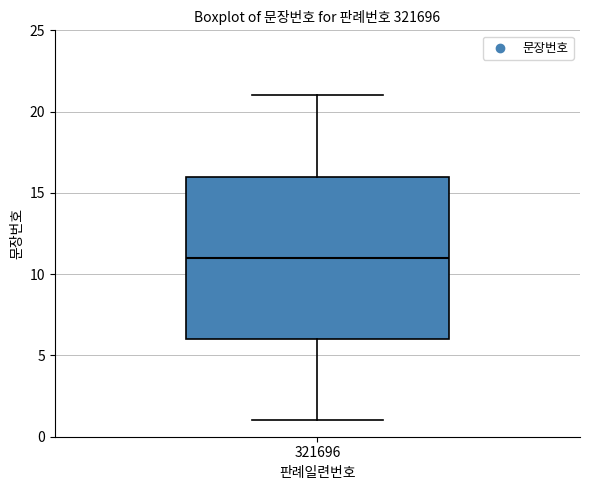

Where does the upper whisker of the box at x = 321696 end on the y-axis? The values are not printed on the chart, so give them approximately, as read against the axis.

21